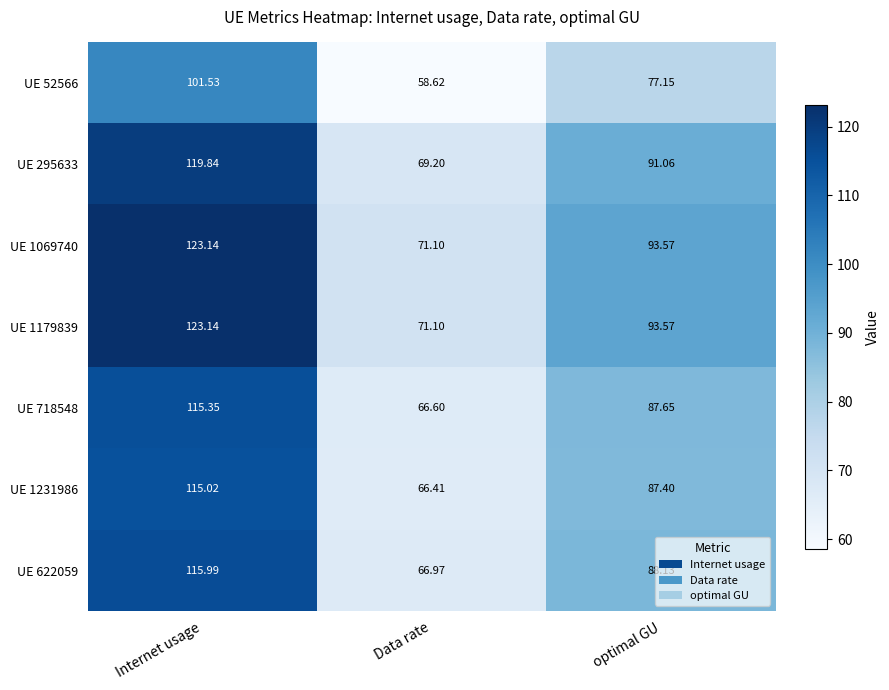

At which category does the chart reach its peak across all series?

Internet usage